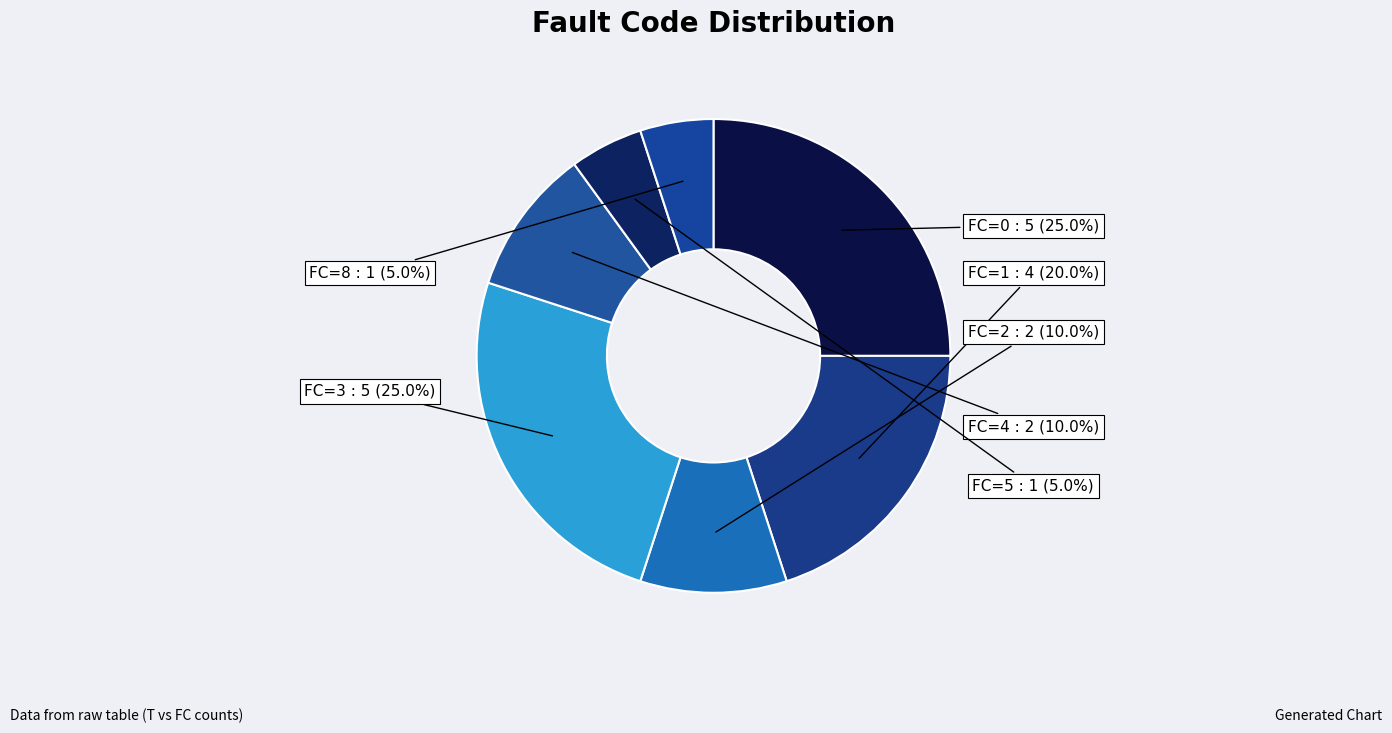

To the nearest percent, what is the difference between the FC=3 and FC=4 slice percentages?

15%